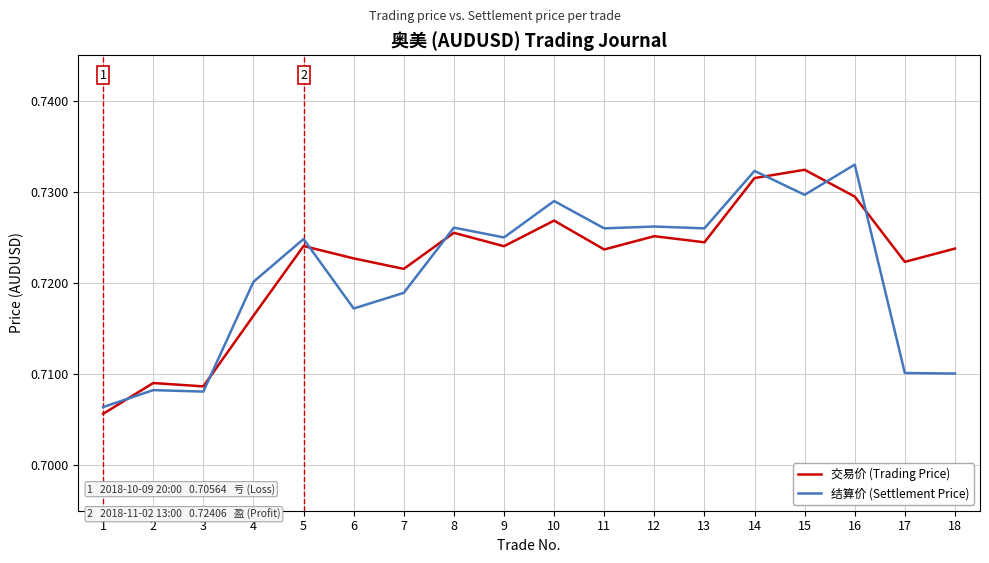

After their last crossing, which series has the higher values: 结算价 (Settlement Price) or 交易价 (Trading Price)?

交易价 (Trading Price)